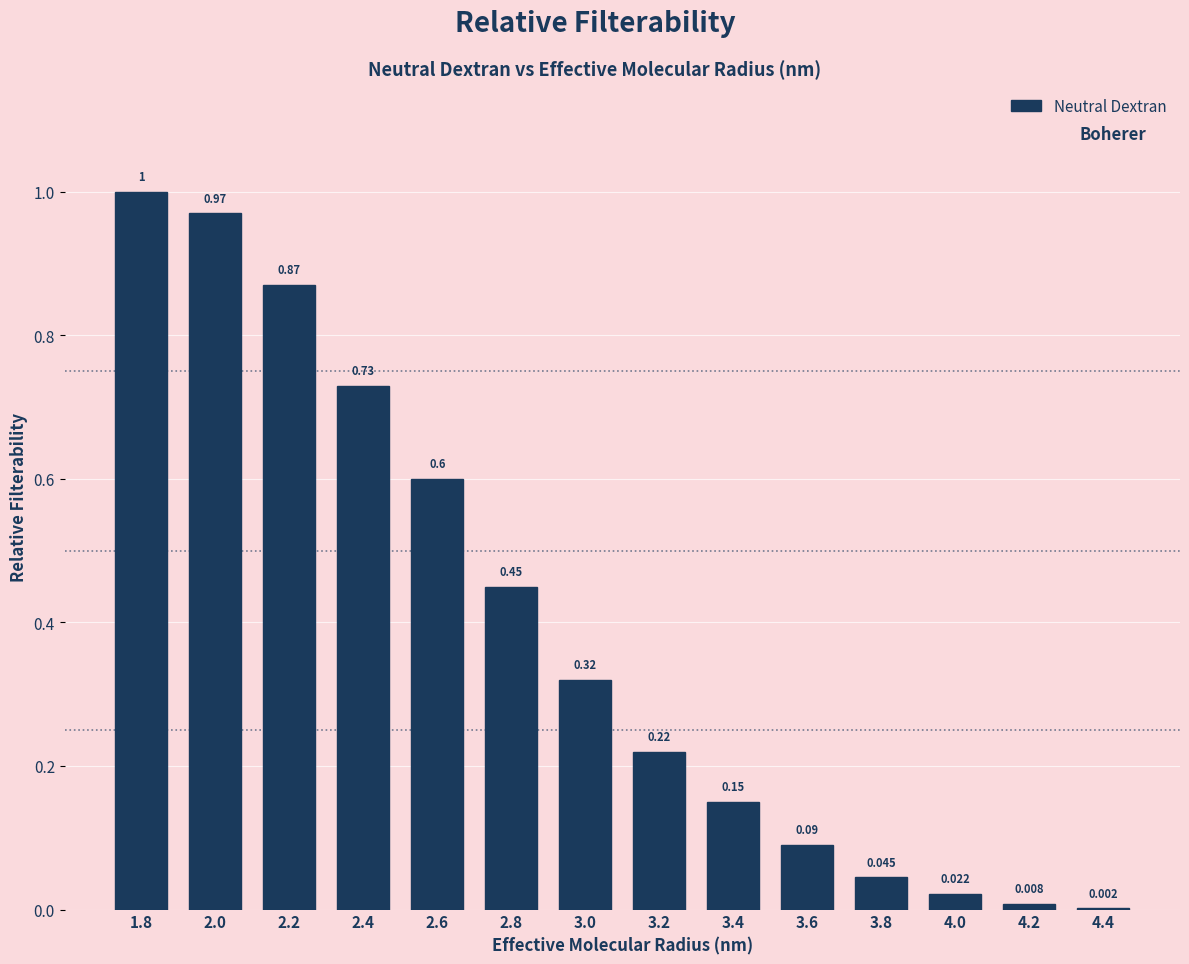

How many data points does each series have?

14